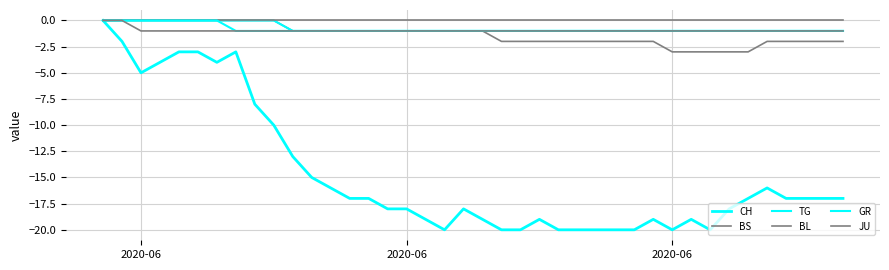

How many lines are shown in the chart?

6